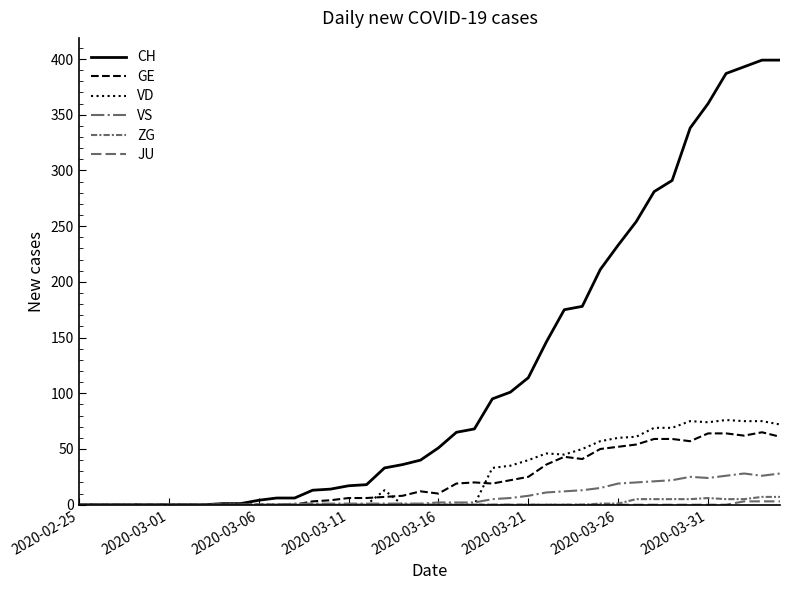

How many lines are shown in the chart?

6